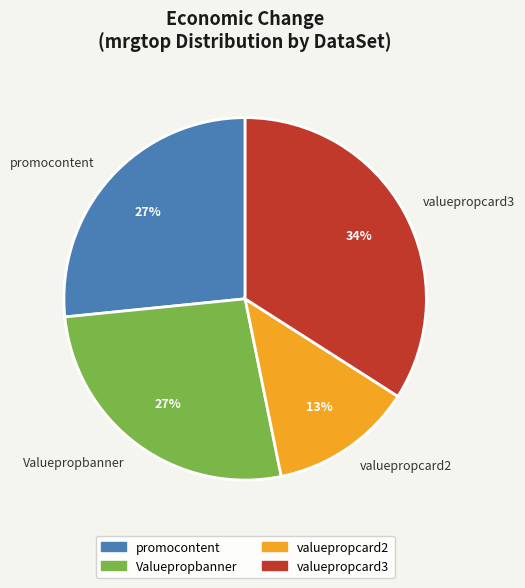

To the nearest percent, what percentage of the pie is valuepropcard2?

13%